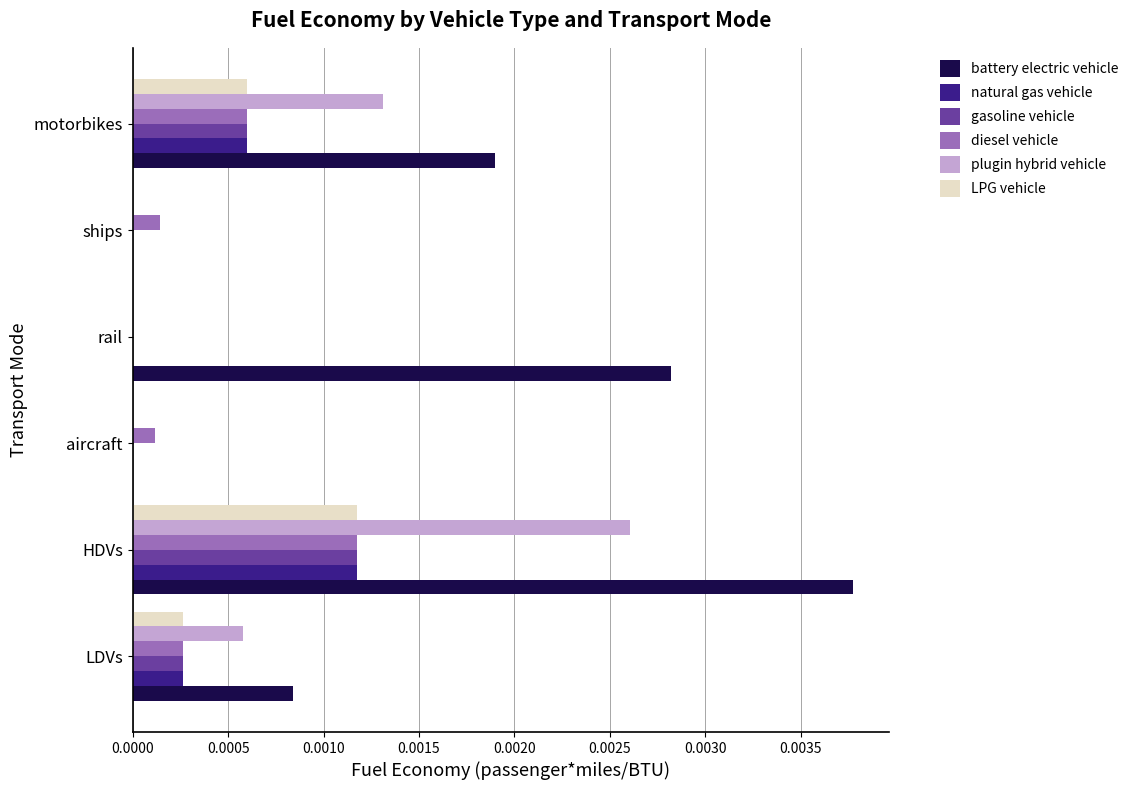

How many LPG vehicle values are between 0 and 1?

6